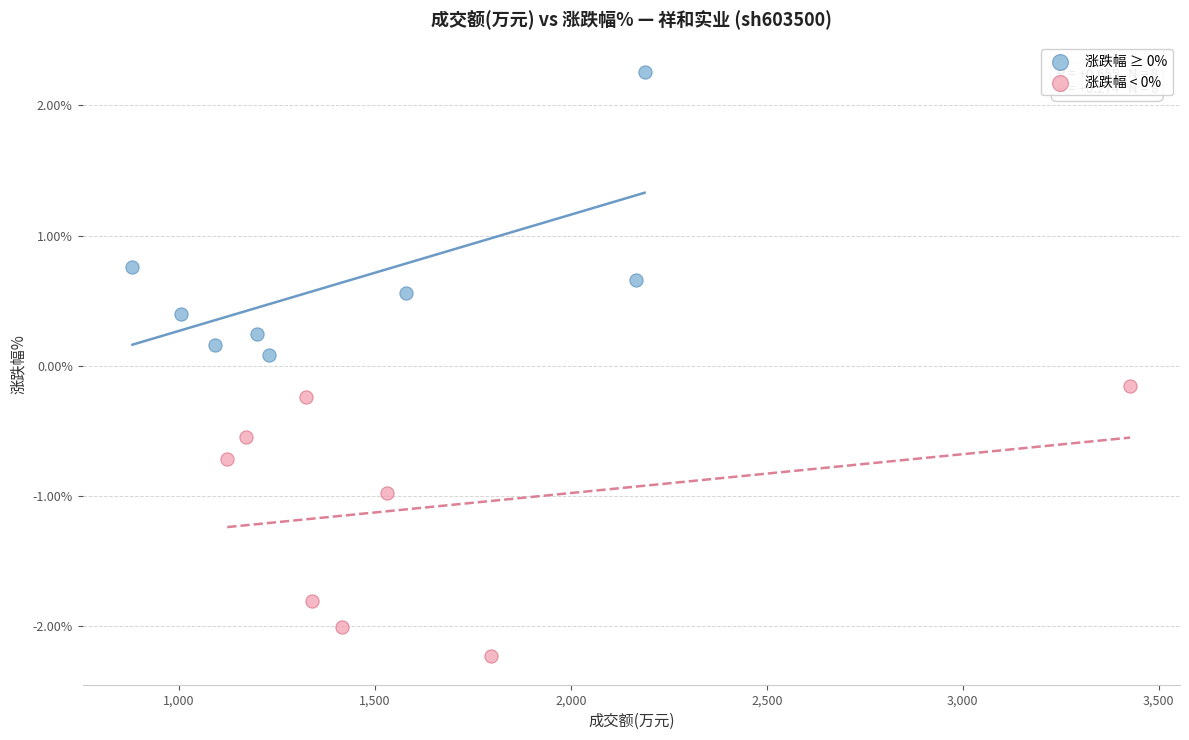

Which series contains the highest Y value?

涨跌幅 ≥ 0%